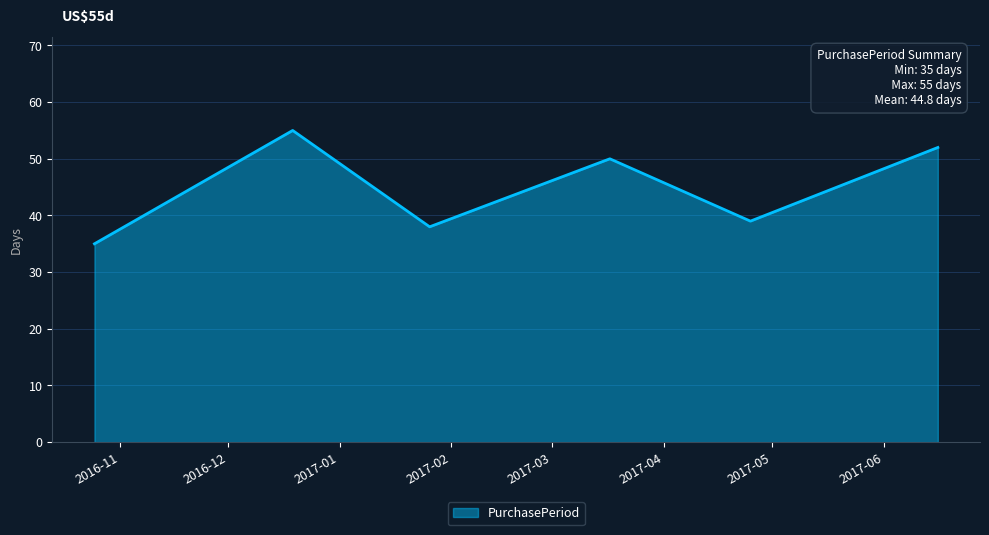

What is the sum of all values?

269